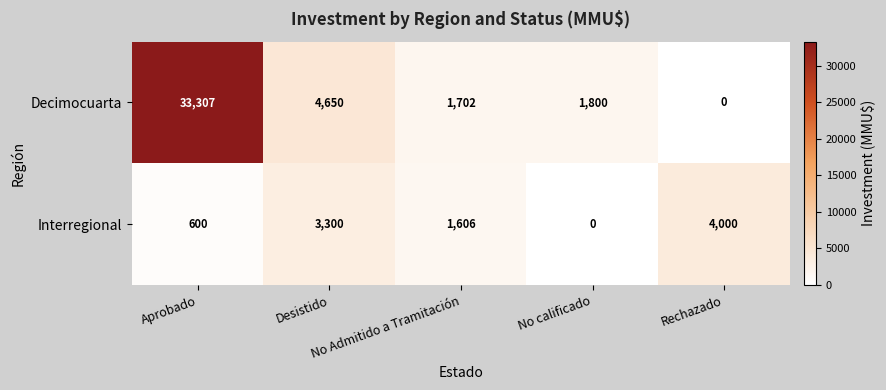

List the series in order of their overall mean, highest first.

Decimocuarta, Interregional